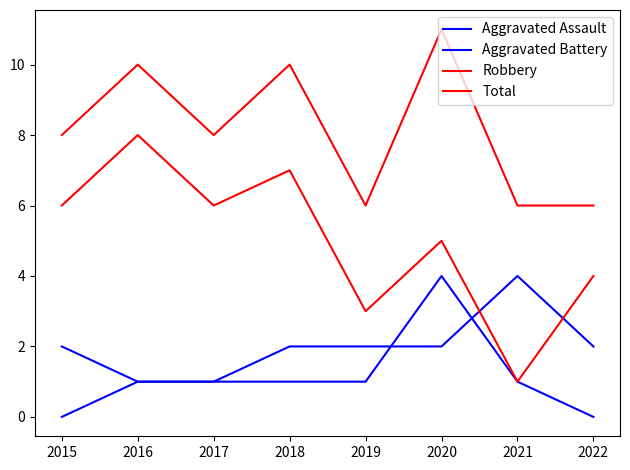

At which label does Total reach its minimum?

2019